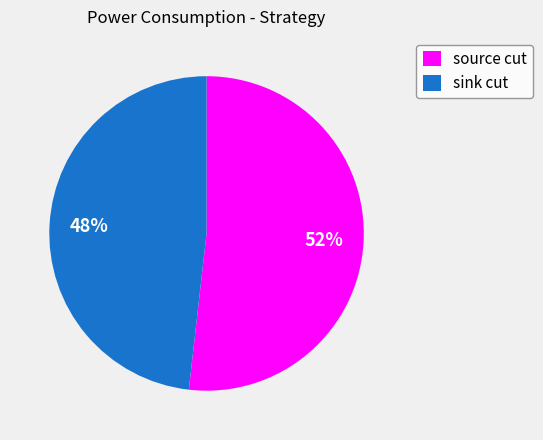

Combined, do source cut and sink cut account for over 50%?

Yes